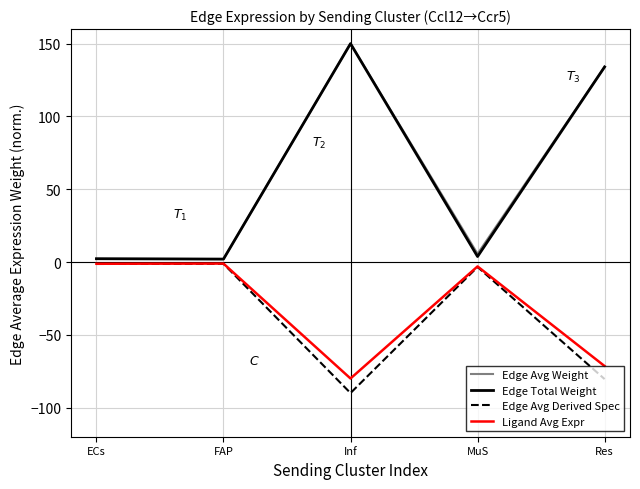

Where does the Ligand Avg Expr series first go above -3?

ECs